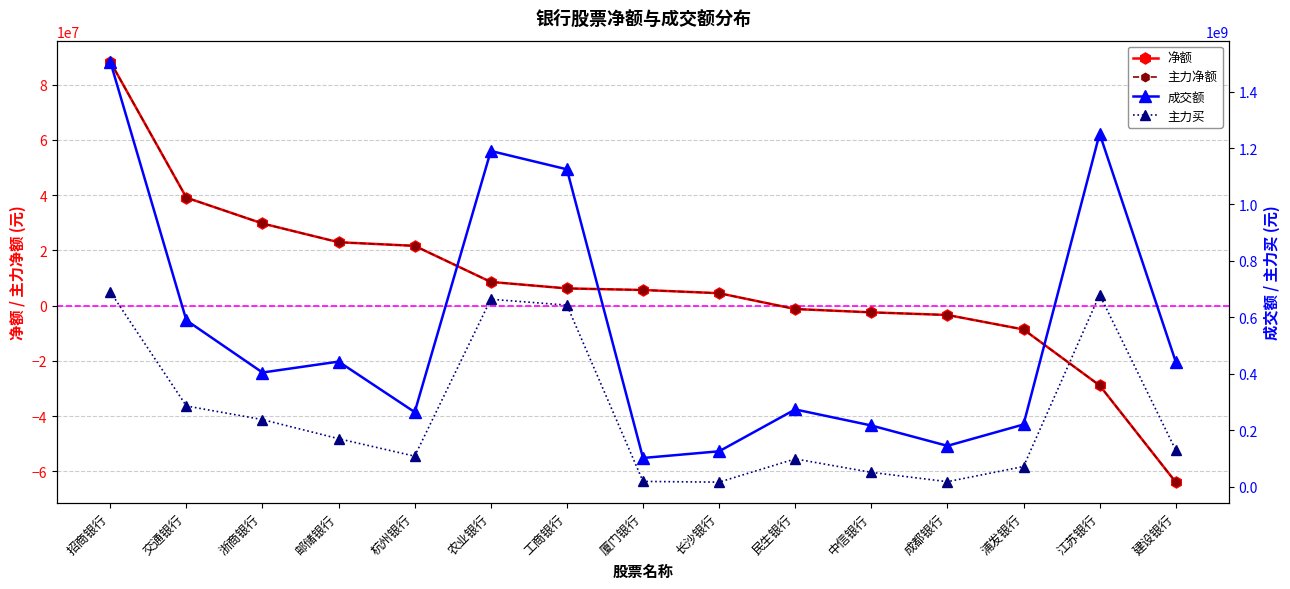

Does the chart have visible grid lines?

Yes